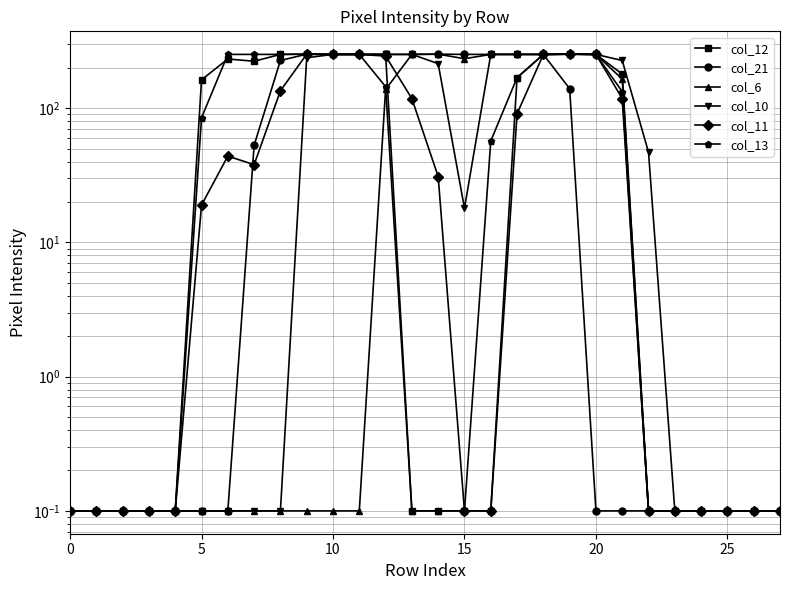

What value does the col_6 series have at 20?

252.0